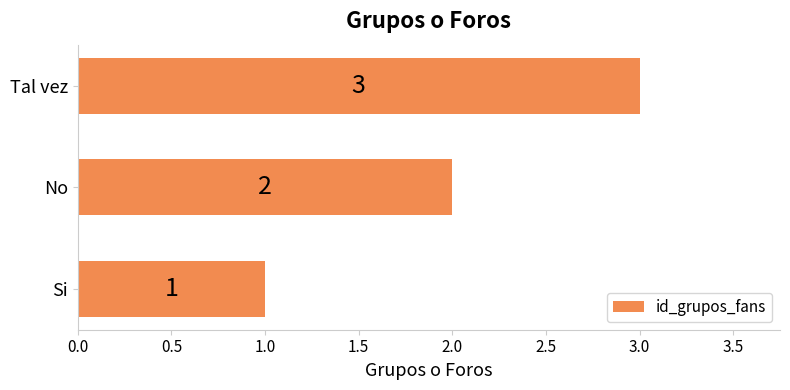

At which label is the value closest to 2?

No